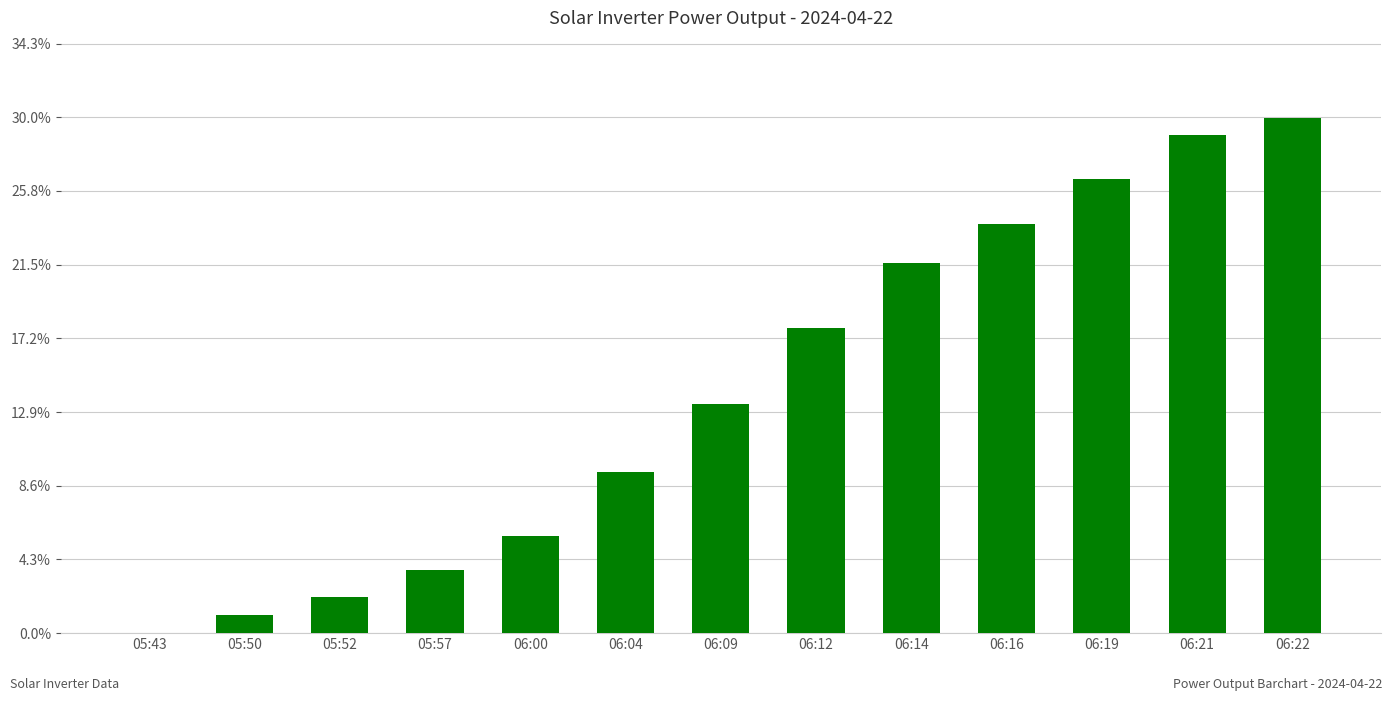

What position from the right is 06:04?

8